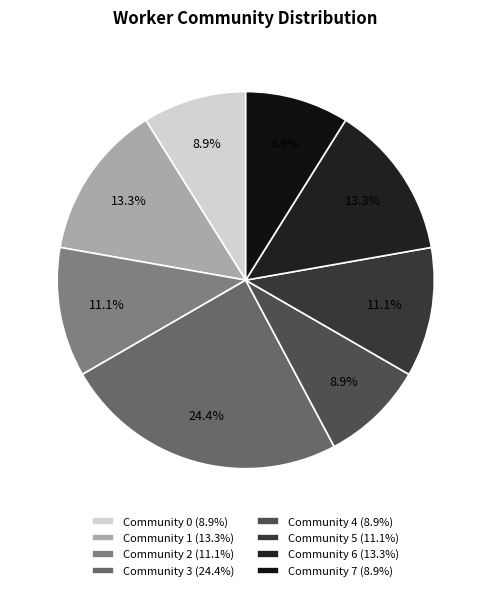

What is the total percentage of Community 1 and Community 4?

22.2%